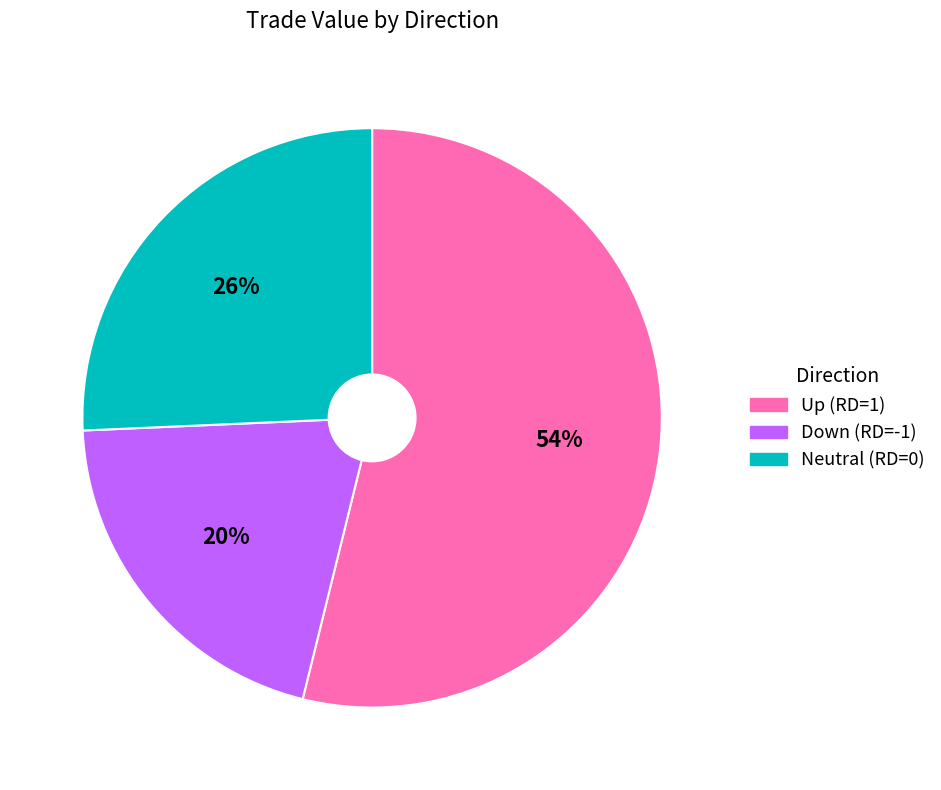

Count the number of slices in the pie.

3